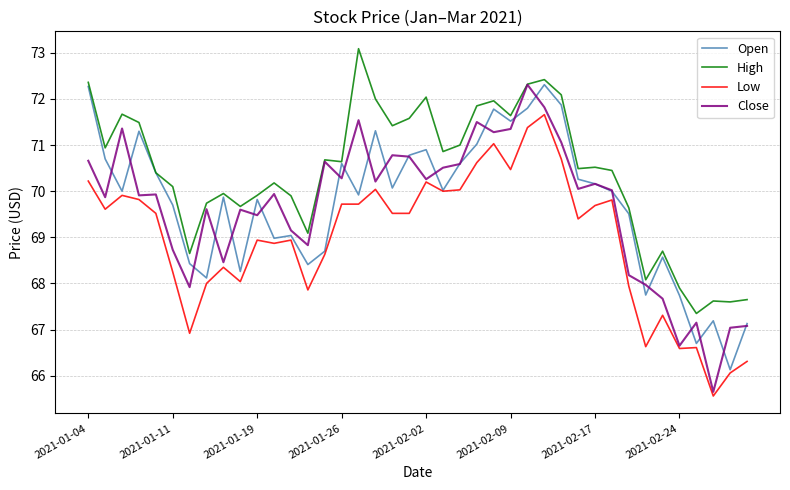

Which series has the largest total across all categories?

High